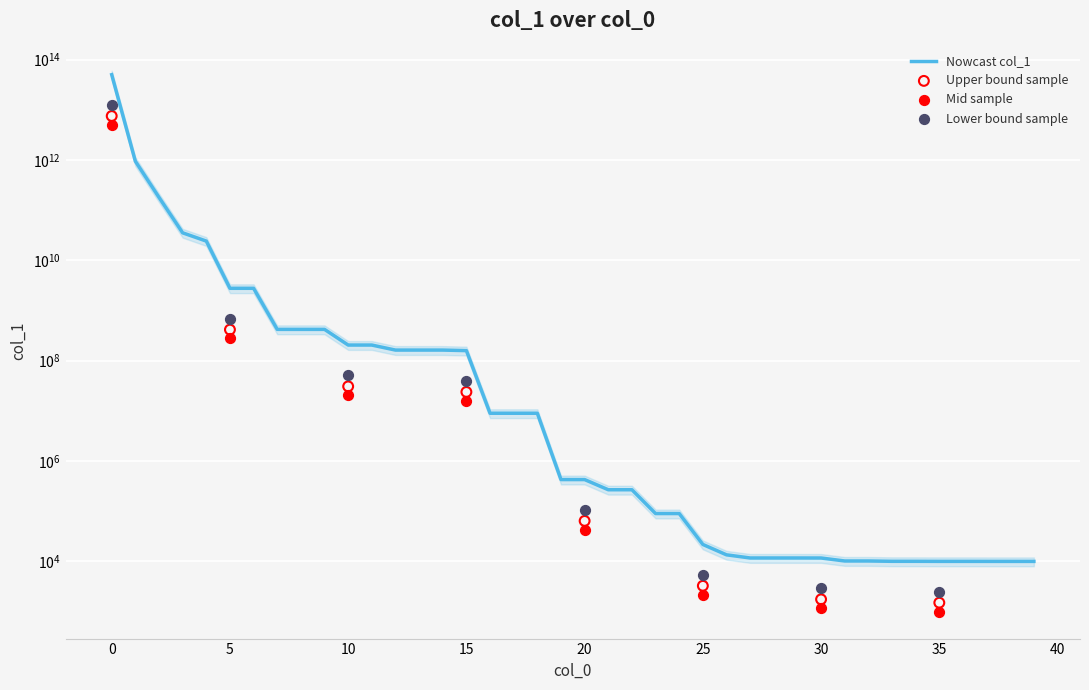

Approximately how many times larger is the value at 38 compared to 31?

1.0